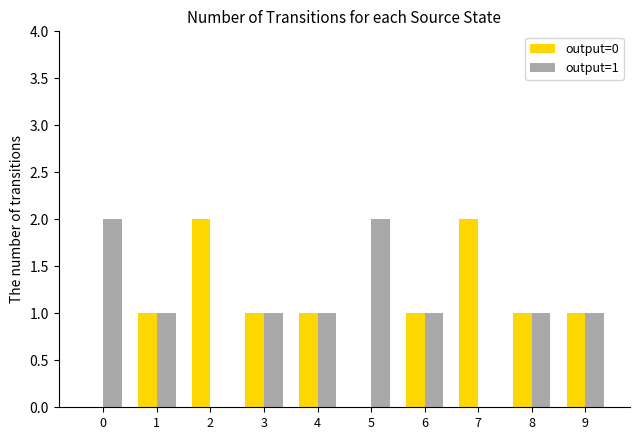

What is the total value across all series at 2?

2